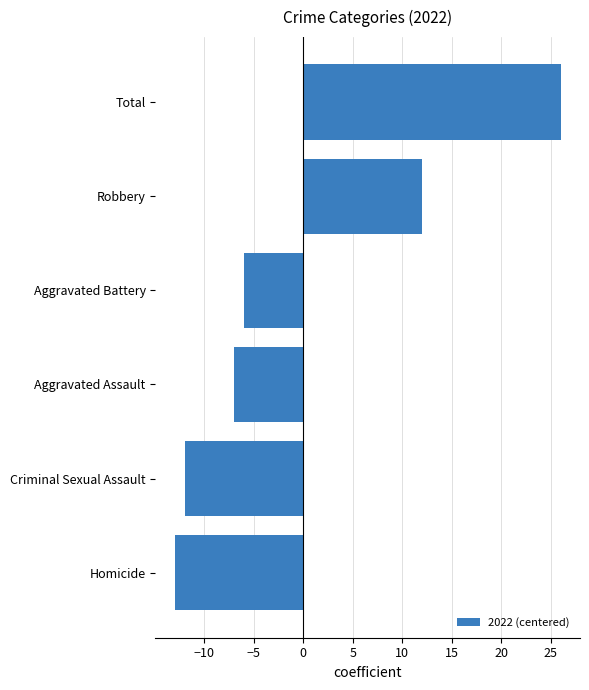

Approximately how many times larger is the value at Robbery compared to Total?

0.5